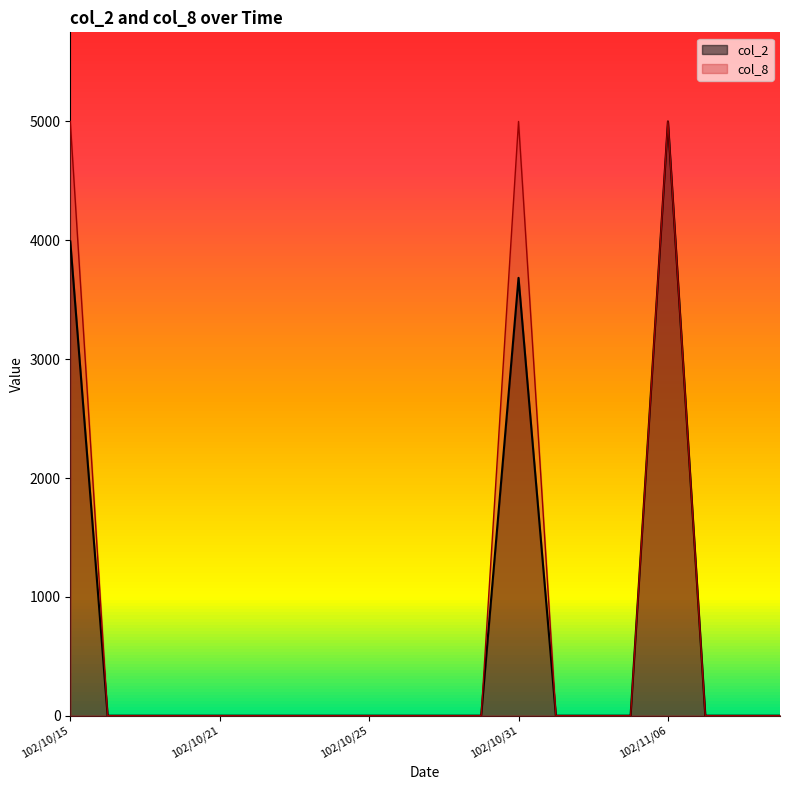

Is it true that col_2 equals 0.0 at 102/10/30?

True